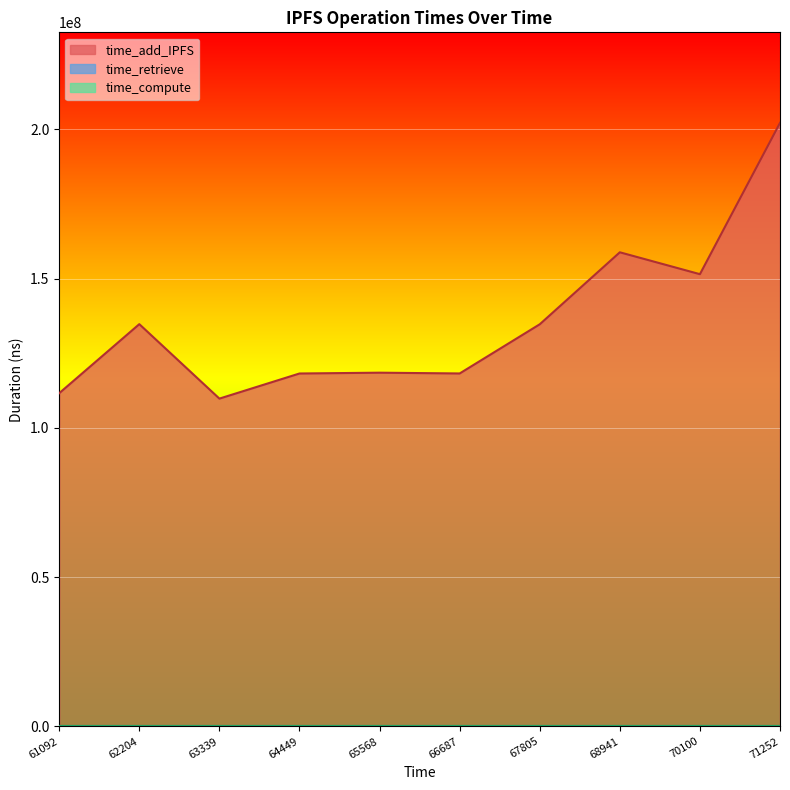

How many lines are shown in the chart?

3